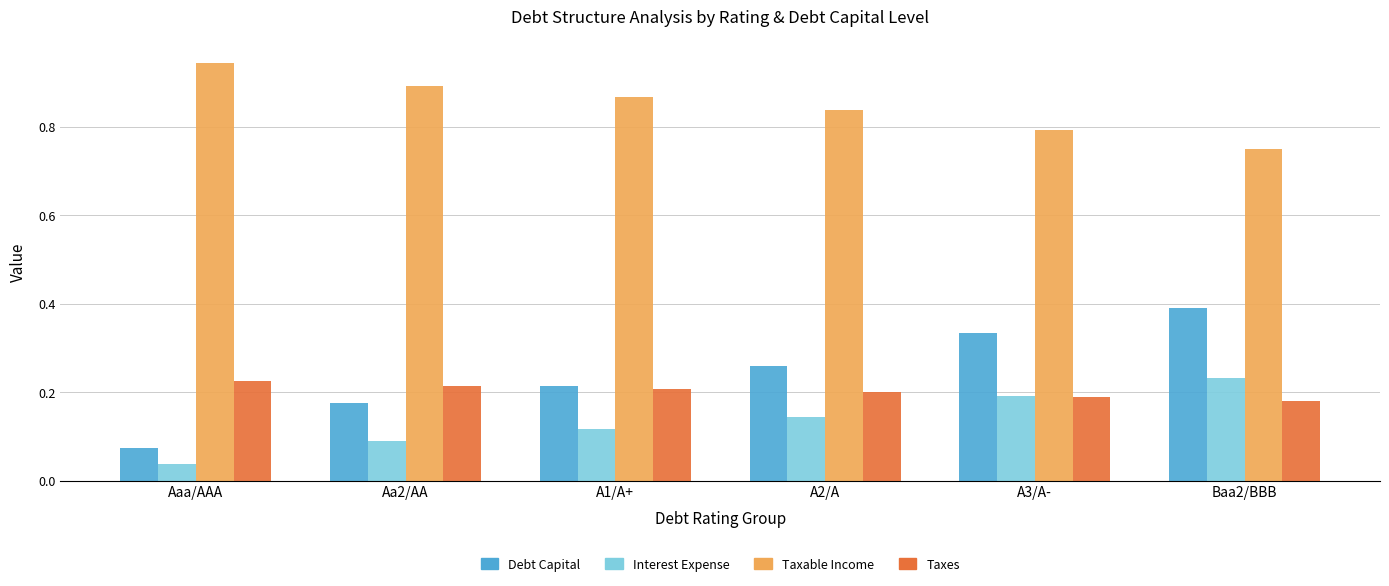

Is it true that Taxes equals 0.3 at A3/A-?

False